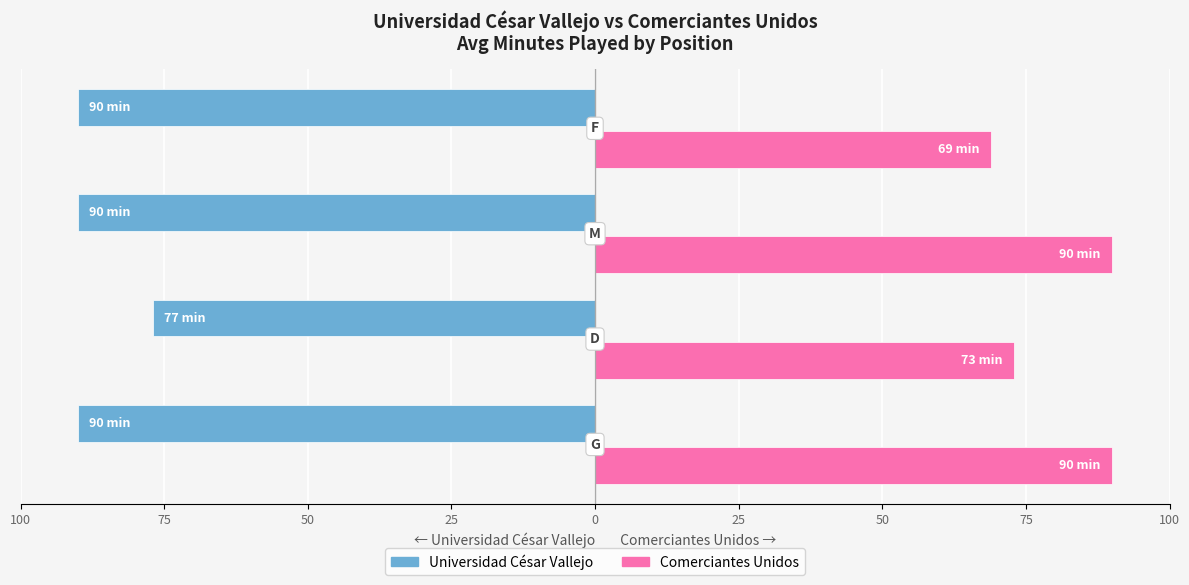

List the series in order of their peak value, highest first.

Comerciantes Unidos, Universidad César Vallejo